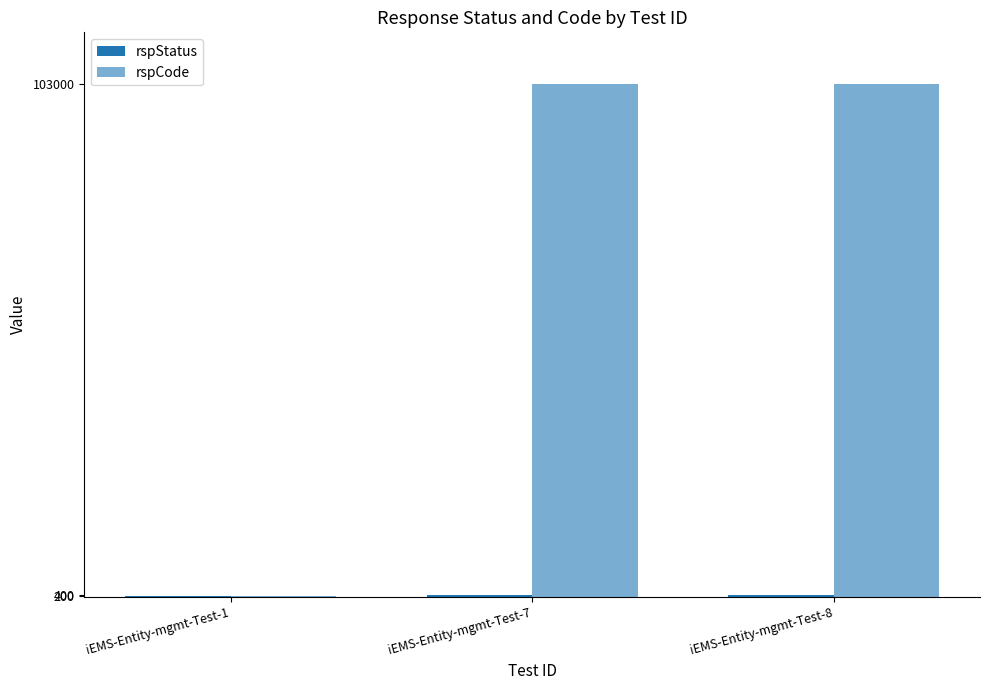

Read the rspCode value at iEMS-Entity-mgmt-Test-7.

103000